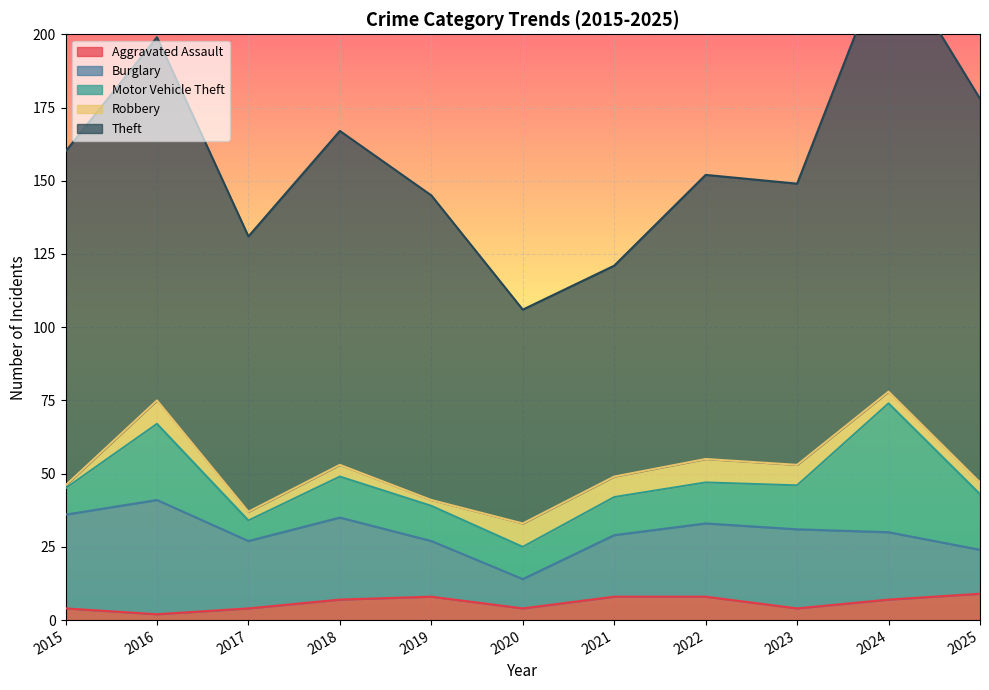

What is the highest value of the Aggravated Assault series?

9